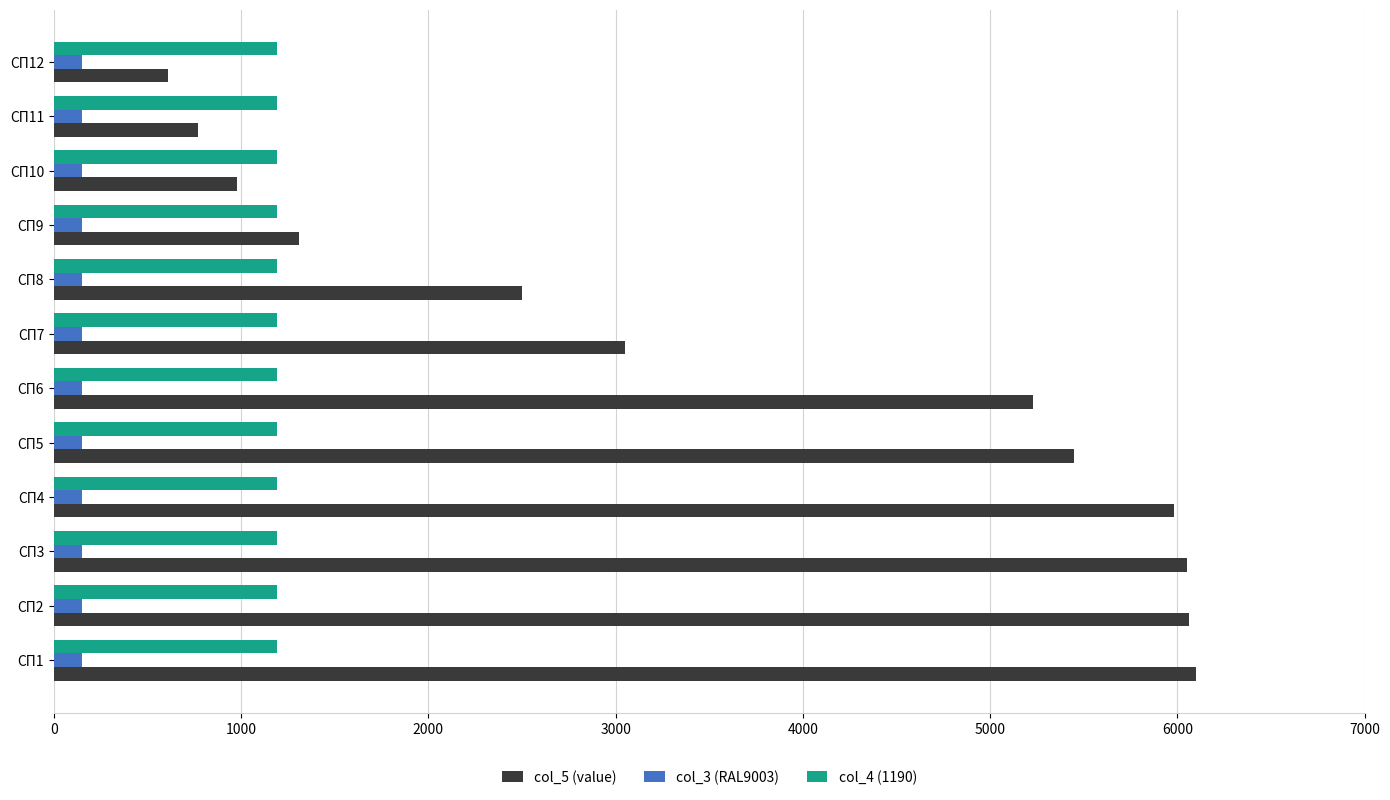

The value of col_4 (1190) at СП6 is 1190. True or false?

True